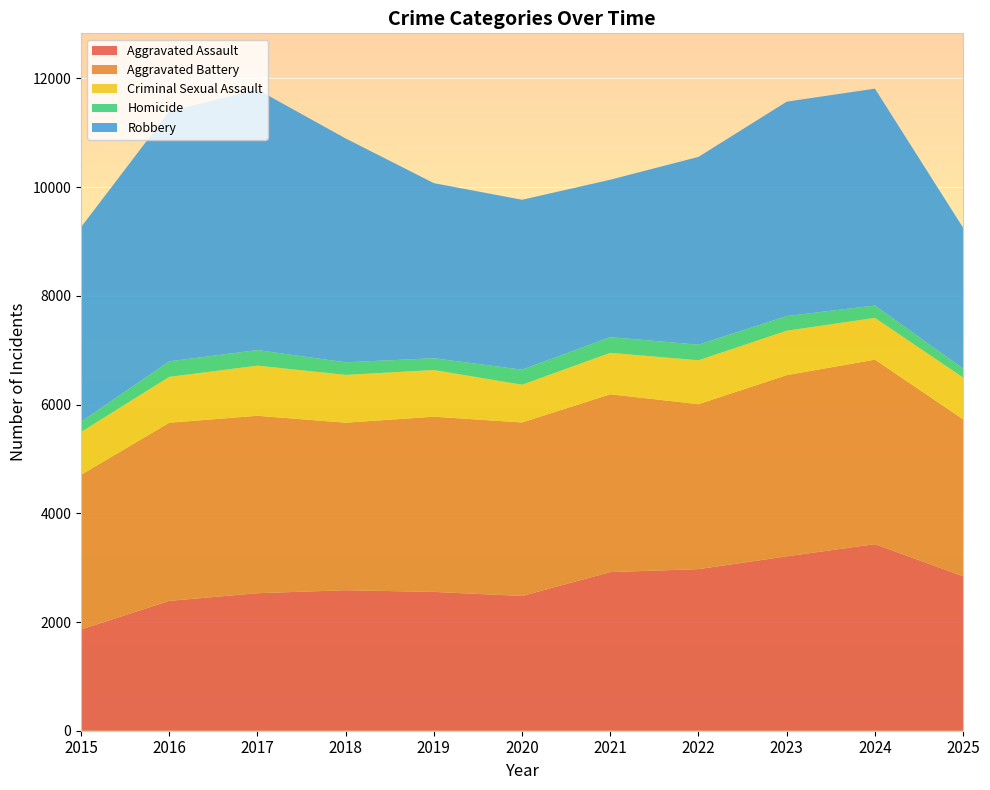

Reading left to right, transcribe all the data shown in this chart.

Aggravated Assault: 2015=1862	2016=2389	2017=2530	2018=2585	2019=2554	2020=2479	2021=2918	2022=2973	2023=3208	2024=3432	2025=2842
Aggravated Battery: 2015=2846	2016=3277	2017=3264	2018=3082	2019=3223	2020=3192	2021=3272	2022=3034	2023=3334	2024=3395	2025=2887
Criminal Sexual Assault: 2015=787	2016=844	2017=922	2018=879	2019=859	2020=694	2021=762	2022=808	2023=817	2024=768	2025=768
Homicide: 2015=188	2016=286	2017=287	2018=232	2019=217	2020=277	2021=289	2022=287	2023=270	2024=228	2025=165
Robbery: 2015=3581	2016=4599	2017=4792	2018=4118	2019=3221	2020=3126	2021=2896	2022=3455	2023=3944	2024=3989	2025=2591